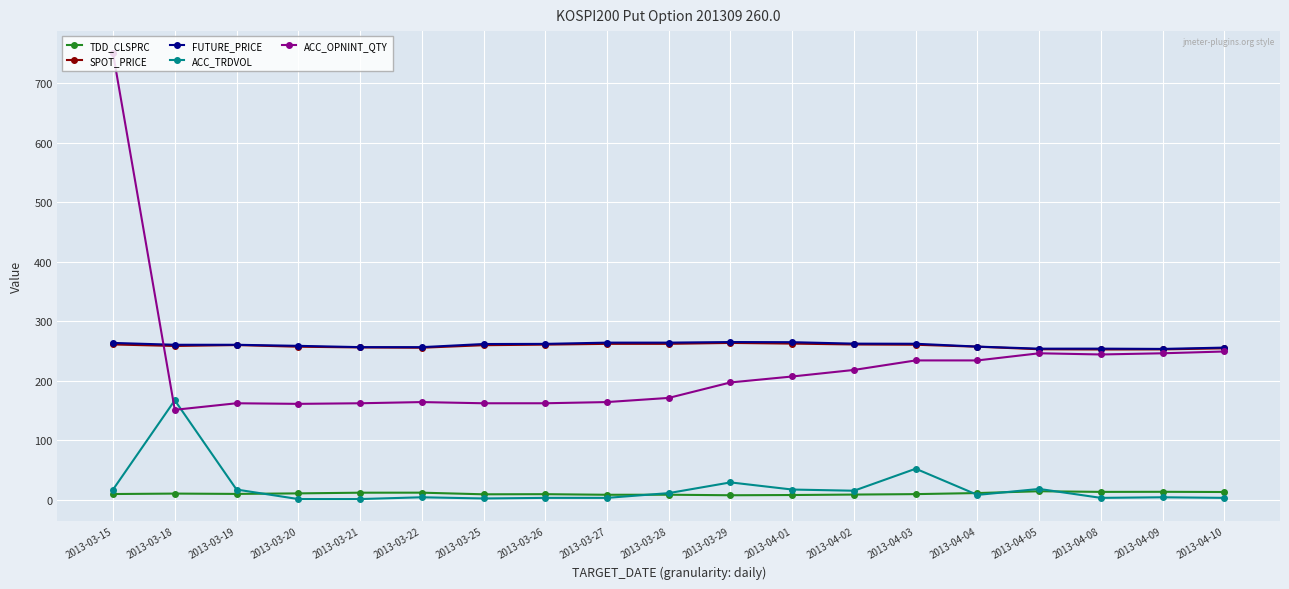

What is the greatest value displayed?

750.0